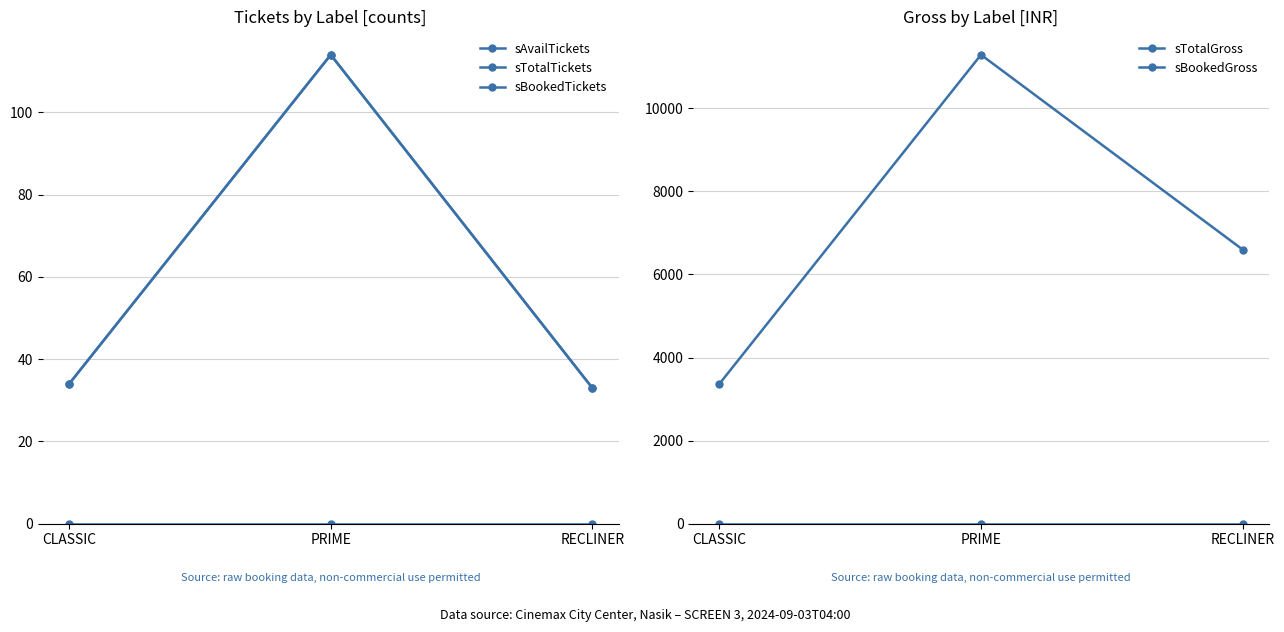

How many lines are shown in the chart?

5